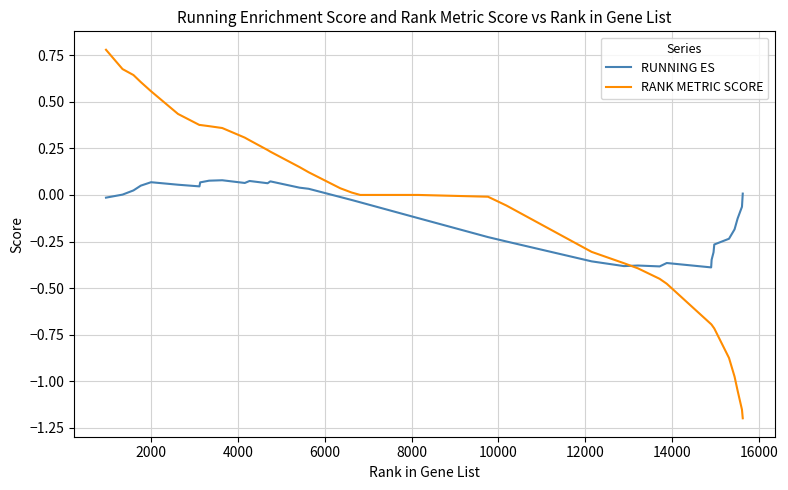

What is the maximum value shown in the chart?

0.8